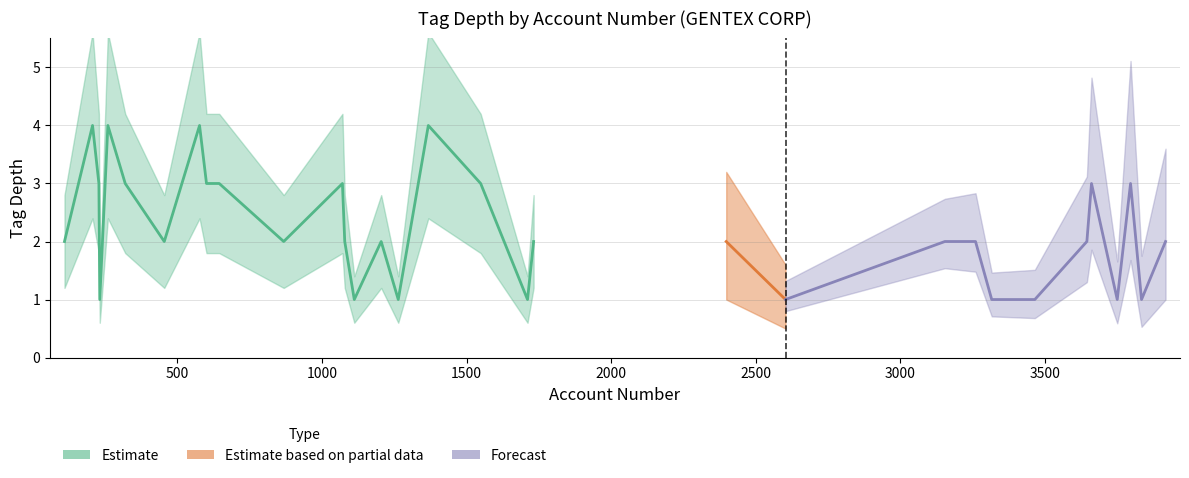

What is the spread (max minus min) of values at 14?

3